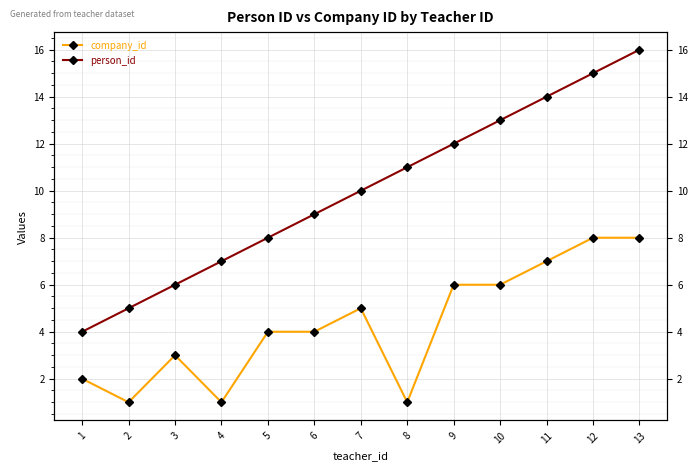

How many values in the person_id series exceed 10?

6